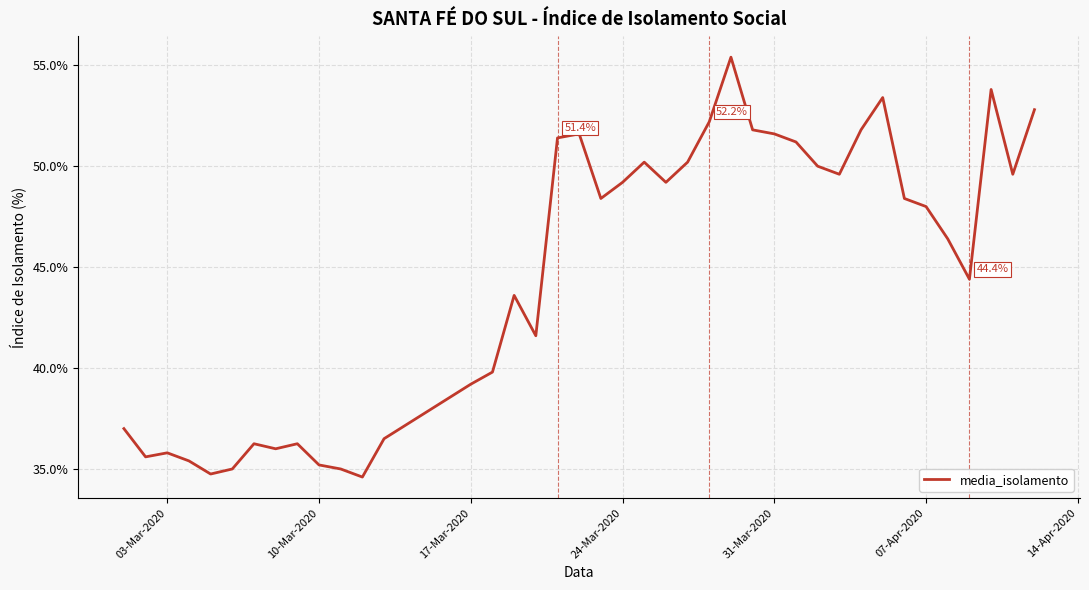

What is the greatest value displayed?

55.4